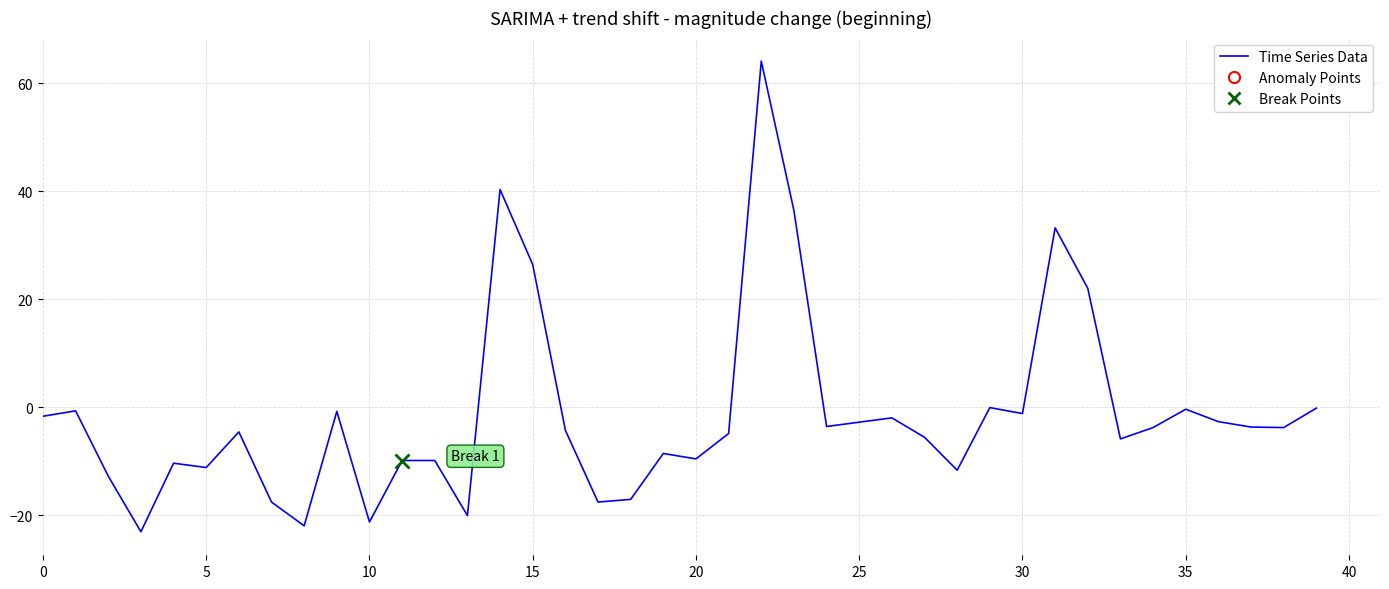

The value at 23 is 36.4. True or false?

True